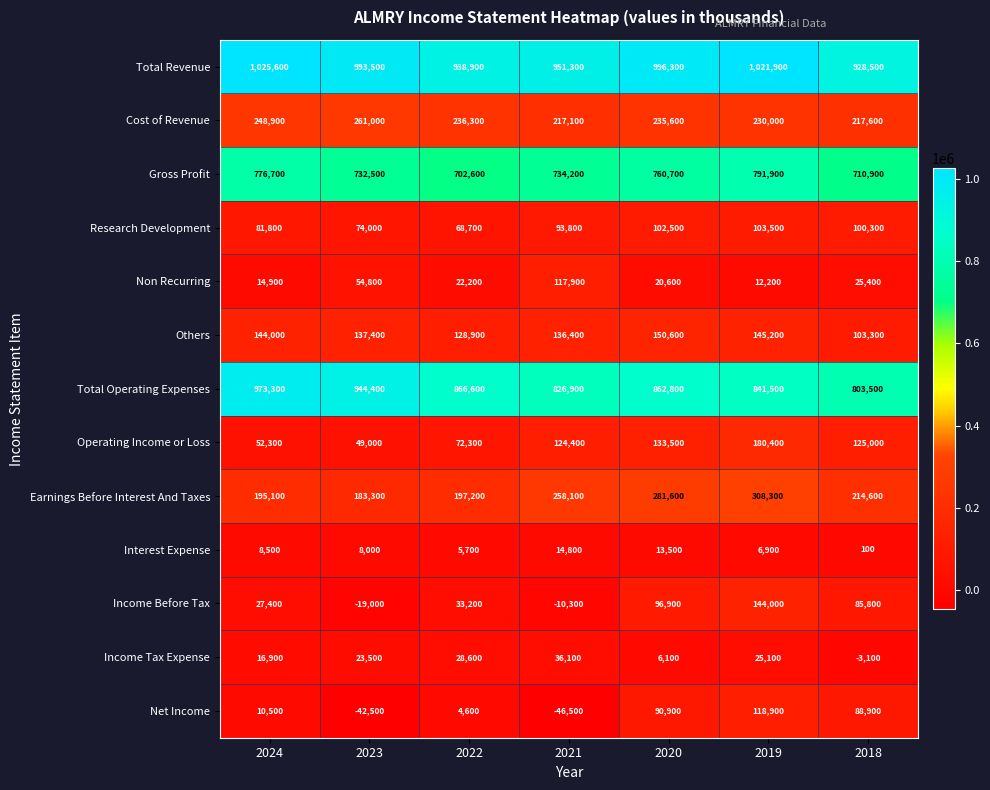

What is the spread (max minus min) of values at 2021?

997800